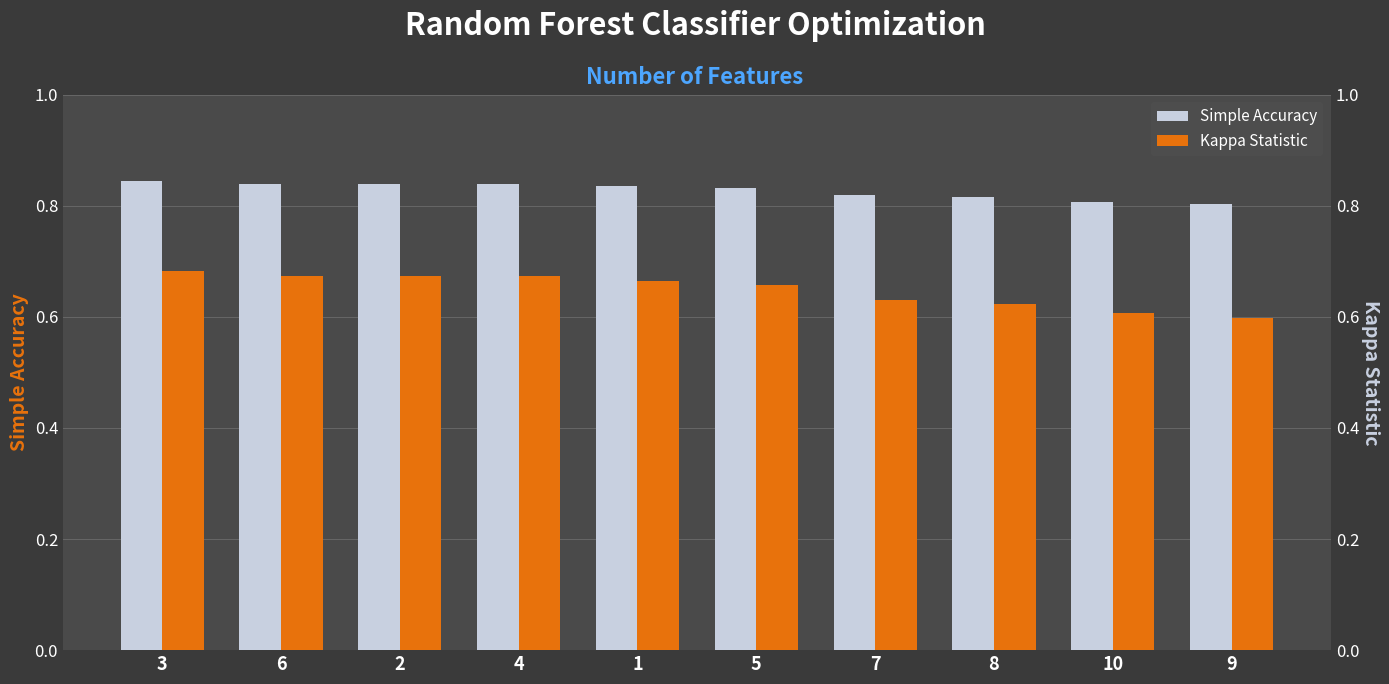

Between 7 and 10, which series saw the biggest shift?

Kappa Statistic